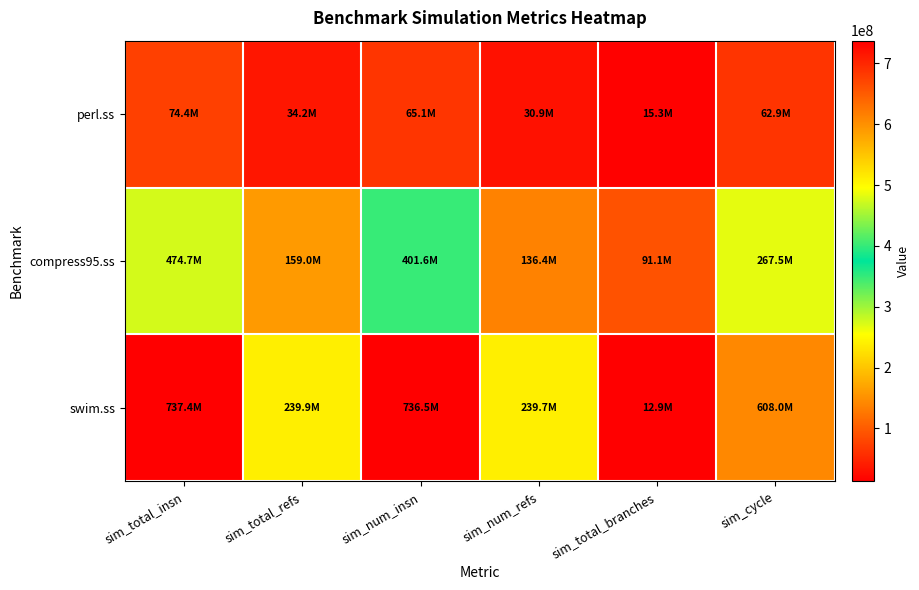

Reading left to right, extract all data points from this chart.

perl.ss: sim_total_insn=74377990	sim_total_refs=34179430	sim_num_insn=65131308	sim_num_refs=30894003	sim_total_branches=15313379	sim_cycle=62870864
compress95.ss: sim_total_insn=474671055	sim_total_refs=159042187	sim_num_insn=401587604	sim_num_refs=136350732	sim_total_branches=91091006	sim_cycle=267516548
swim.ss: sim_total_insn=737369637	sim_total_refs=239937614	sim_num_insn=736511341	sim_num_refs=239681951	sim_total_branches=12869672	sim_cycle=608022781